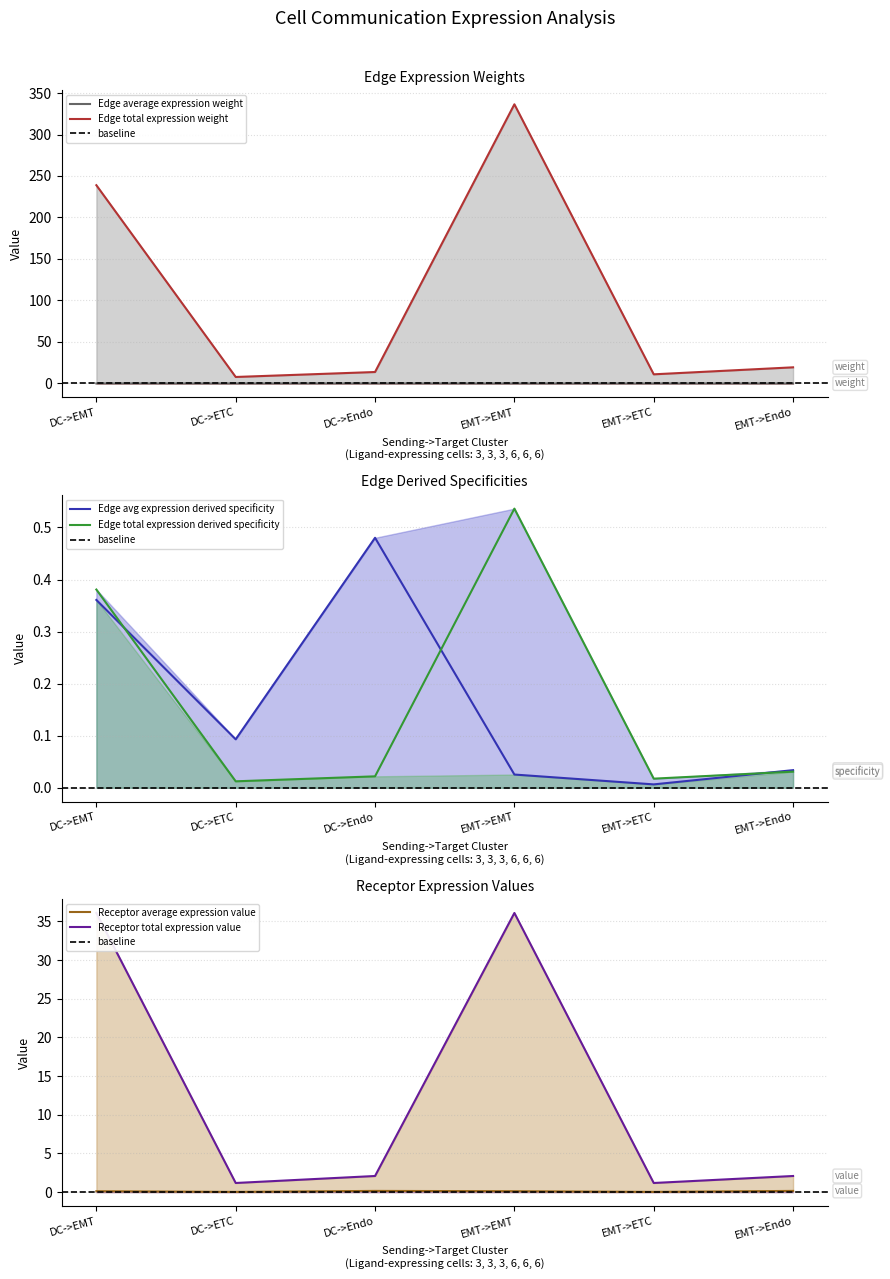

Is it true that Edge total expression derived specificity equals 0.0 at DC->Endo?

True